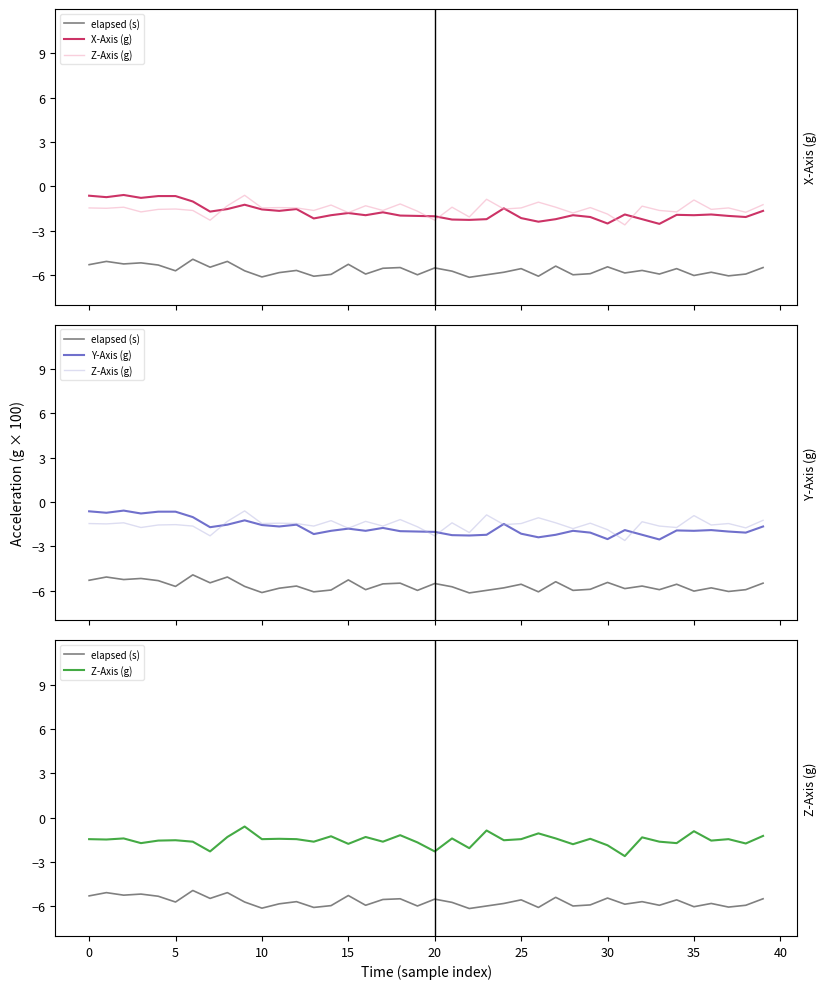

What is the spread (max minus min) of values at 10?

4.4